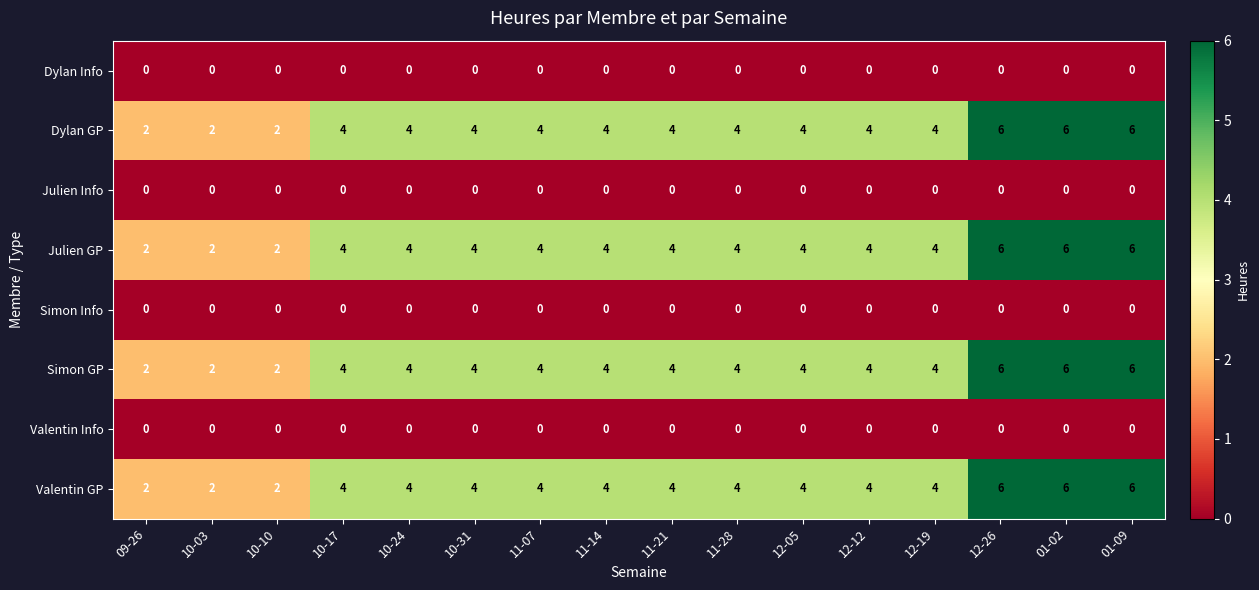

What is the difference between the second highest and minimum values in the Valentin GP series?

4